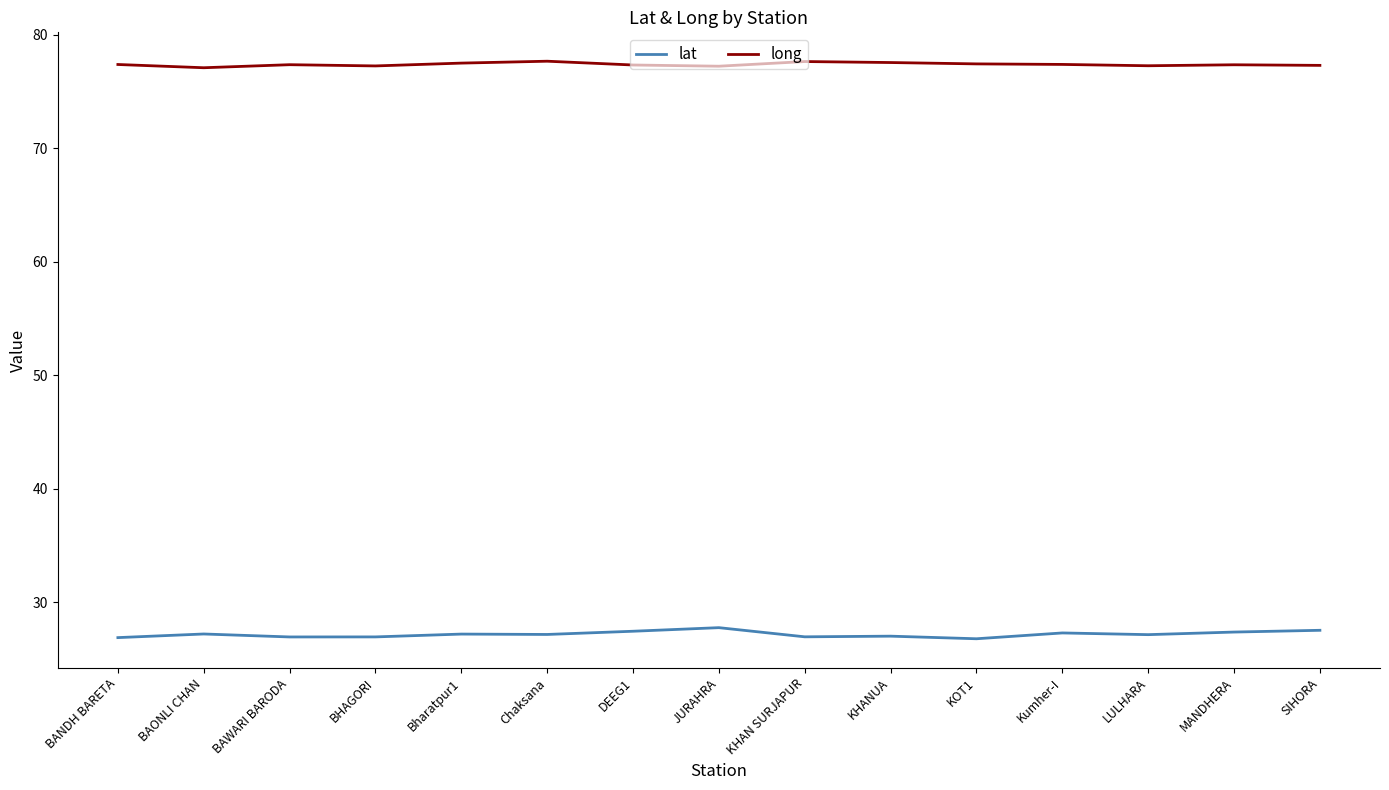

The long series shows 77.3 at DEEG1. True or false?

True